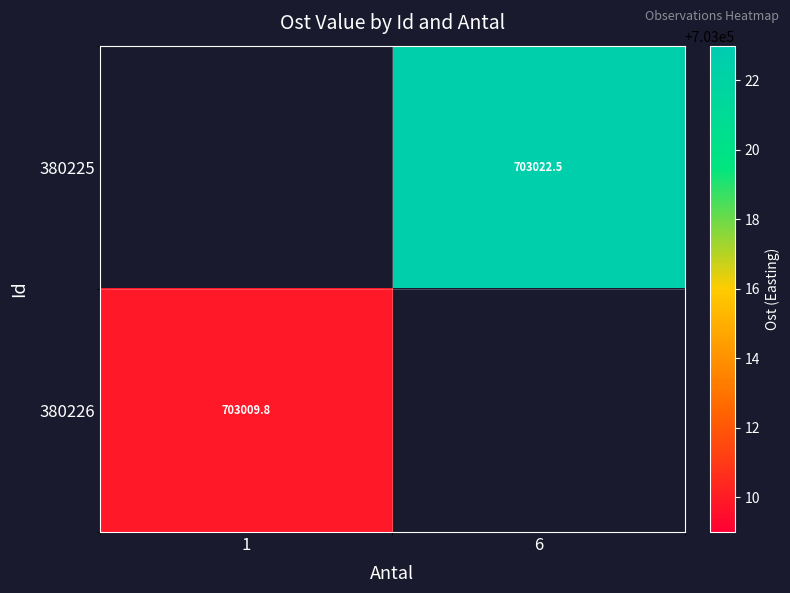

At 1, list the series in order from smallest to largest.

380225, 380226